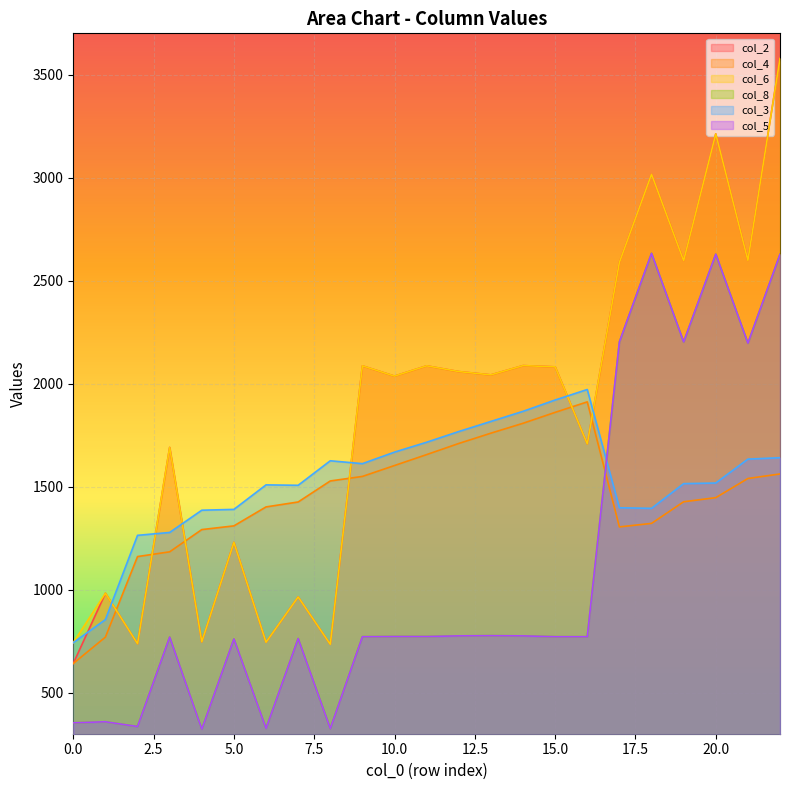

What is the smallest value displayed?

322